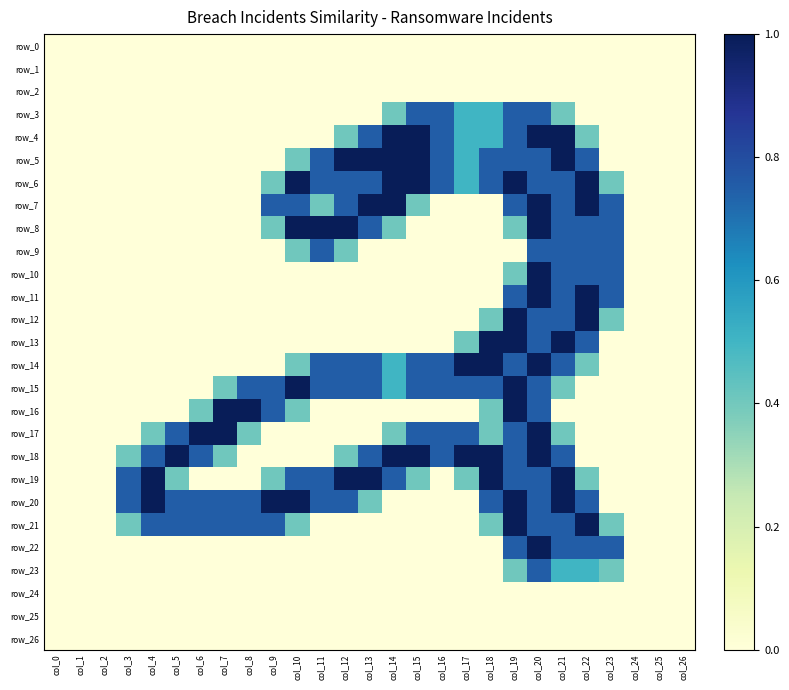

Is it true that row_19 equals 1.0 at col_21?

True